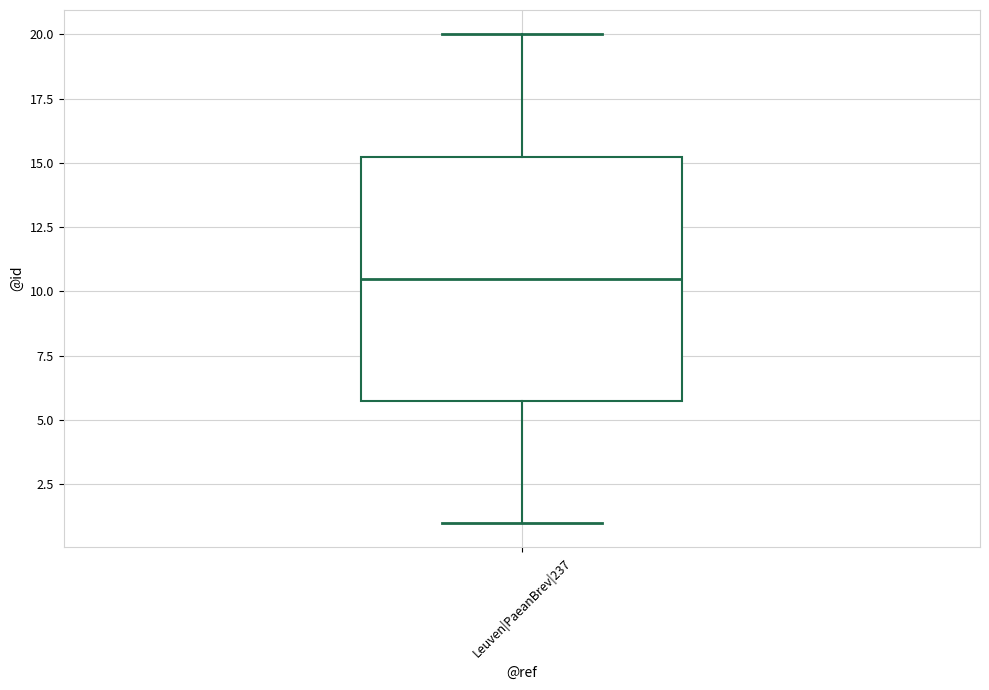

Transcribe this box plot: give where the median line is, the range the box spans, and where the two whiskers end, as read against the y-axis. The values are not printed on the chart, so give them approximately, as read against the axis.

median 10.5, box 6.0 to 15.5, whiskers 1.0 to 20.0